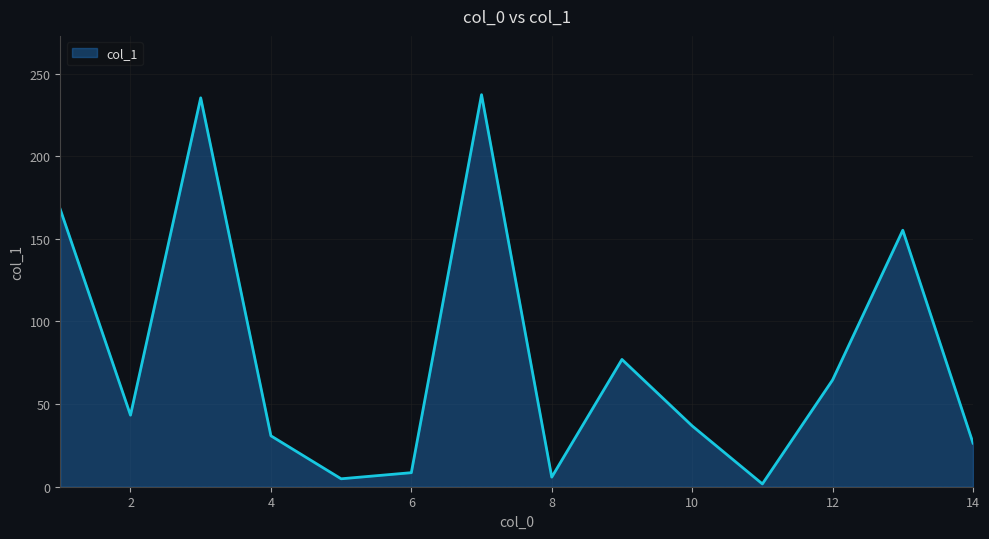

What is the greatest value displayed?

237.2